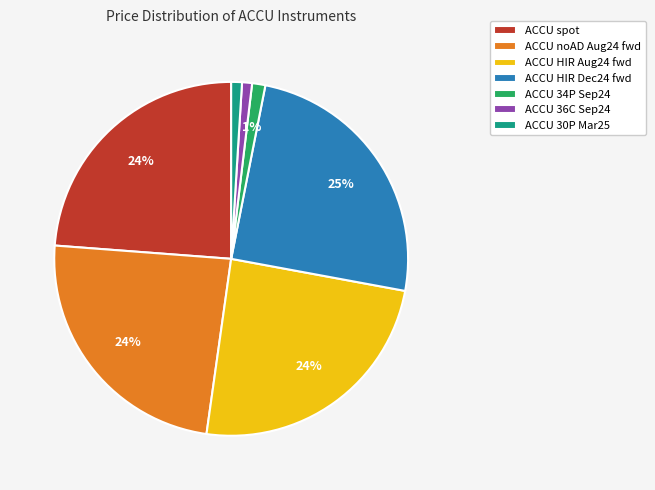

The ACCU 30P Mar25 slice represents 9% of the pie. True or false?

False